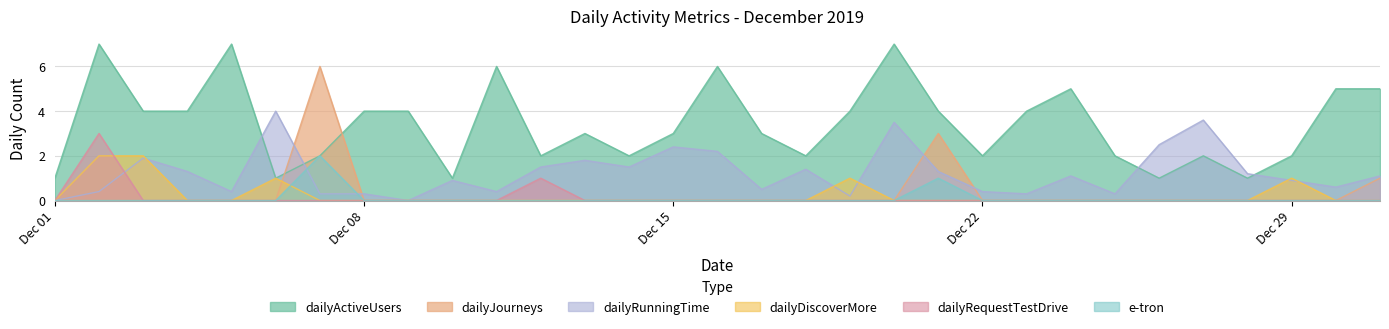

What is the average value of the dailyRequestTestDrive series?

0.1